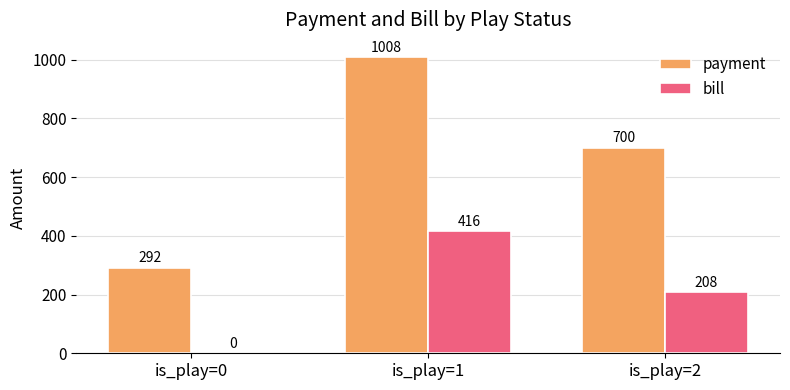

At which label does payment reach its peak?

is_play=1